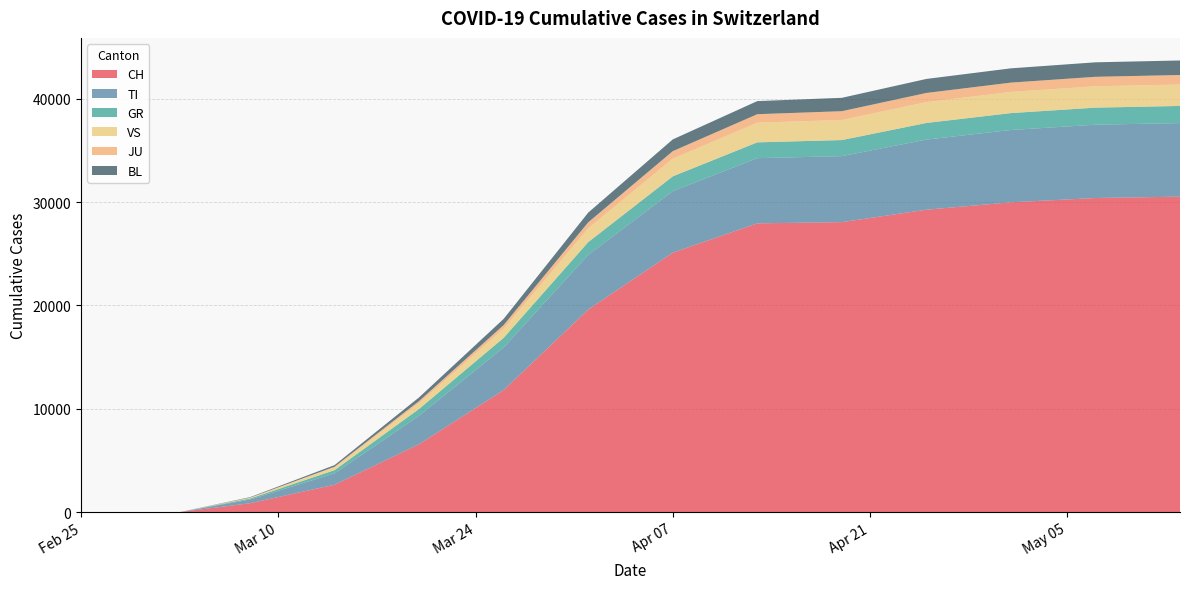

Reading left to right, extract all data points from this chart.

CH: 2020-02-25=0	2020-02-26=0	2020-02-27=0	2020-02-28=0	2020-02-29=0	2020-03-01=0	2020-03-02=0	2020-03-03=0	2020-03-08=860	2020-03-14=2650	2020-03-20=6575	2020-03-26=11811	2020-04-01=19606	2020-04-07=25107	2020-04-13=27944	2020-04-19=28063	2020-04-25=29264	2020-05-01=29981	2020-05-07=30397	2020-05-13=30528
TI: 2020-02-25=0	2020-02-26=0	2020-02-27=0	2020-02-28=0	2020-02-29=0	2020-03-01=0	2020-03-02=0	2020-03-03=0	2020-03-08=355	2020-03-14=1100	2020-03-20=2765	2020-03-26=4128	2020-04-01=5291	2020-04-07=5956	2020-04-13=6310	2020-04-19=6388	2020-04-25=6788	2020-05-01=7000	2020-05-07=7095	2020-05-13=7122
GR: 2020-02-25=0	2020-02-26=0	2020-02-27=0	2020-02-28=0	2020-02-29=0	2020-03-01=0	2020-03-02=0	2020-03-03=0	2020-03-08=98	2020-03-14=311	2020-03-20=650	2020-03-26=929	2020-04-01=1232	2020-04-07=1430	2020-04-13=1530	2020-04-19=1554	2020-04-25=1607	2020-05-01=1634	2020-05-07=1651	2020-05-13=1658
VS: 2020-02-25=0	2020-02-26=0	2020-02-27=0	2020-02-28=0	2020-02-29=0	2020-03-01=0	2020-03-02=0	2020-03-03=0	2020-03-08=68	2020-03-14=260	2020-03-20=567	2020-03-26=886	2020-04-01=1340	2020-04-07=1708	2020-04-13=1902	2020-04-19=1945	2020-04-25=2018	2020-05-01=2047	2020-05-07=2067	2020-05-13=2073
JU: 2020-02-25=0	2020-02-26=0	2020-02-27=0	2020-02-28=0	2020-02-29=0	2020-03-01=0	2020-03-02=0	2020-03-03=0	2020-03-08=20	2020-03-14=75	2020-03-20=198	2020-03-26=353	2020-04-01=578	2020-04-07=730	2020-04-13=823	2020-04-19=849	2020-04-25=887	2020-05-01=903	2020-05-07=918	2020-05-13=921
BL: 2020-02-25=0	2020-02-26=0	2020-02-27=0	2020-02-28=0	2020-02-29=0	2020-03-01=0	2020-03-02=0	2020-03-03=0	2020-03-08=45	2020-03-14=155	2020-03-20=355	2020-03-26=598	2020-04-01=940	2020-04-07=1137	2020-04-13=1268	2020-04-19=1295	2020-04-25=1357	2020-05-01=1382	2020-05-07=1401	2020-05-13=1406